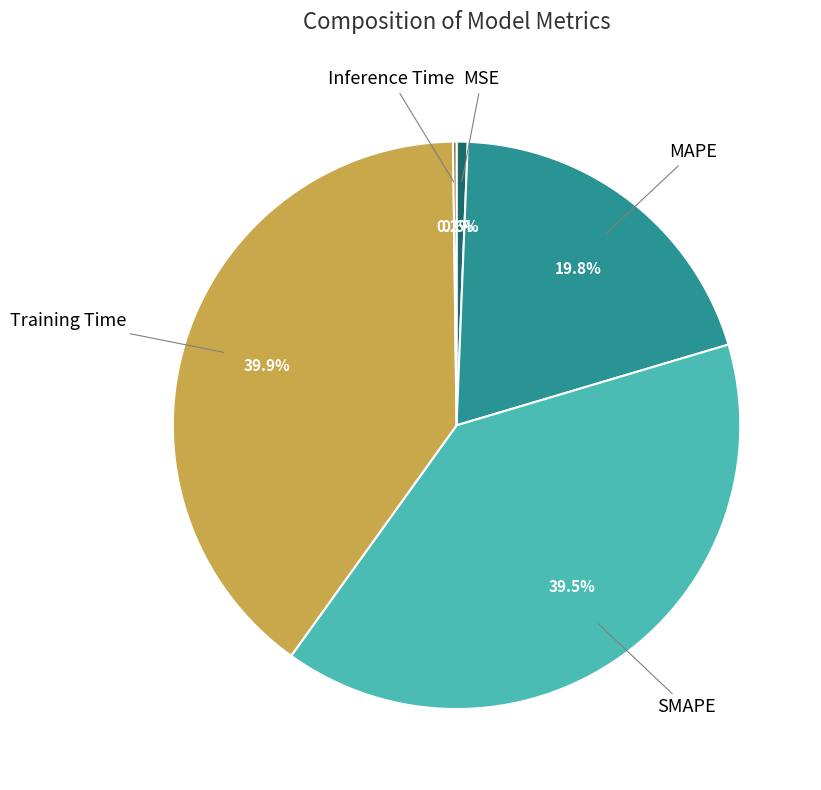

Is there any slice that represents more than half of the pie?

No